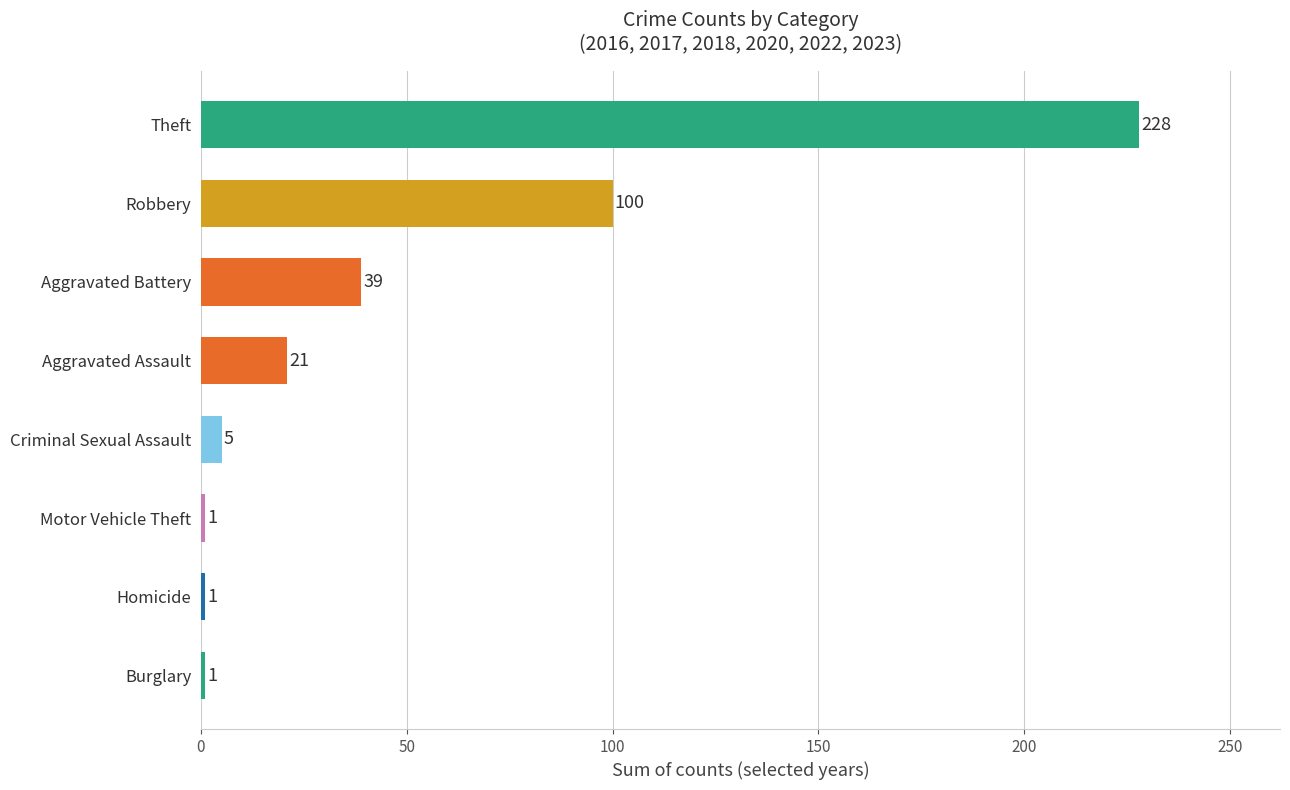

Reading bottom to top, extract all data points from this chart.

1	1	1	5	21	39	100	228